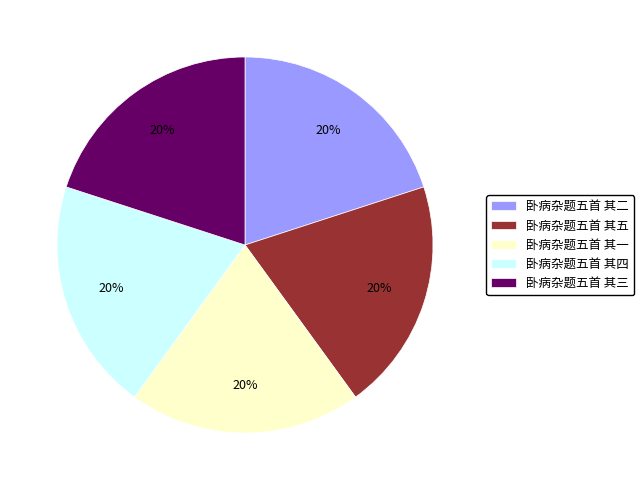

Is it true that 卧病杂题五首 其一 is 14% of the pie?

False